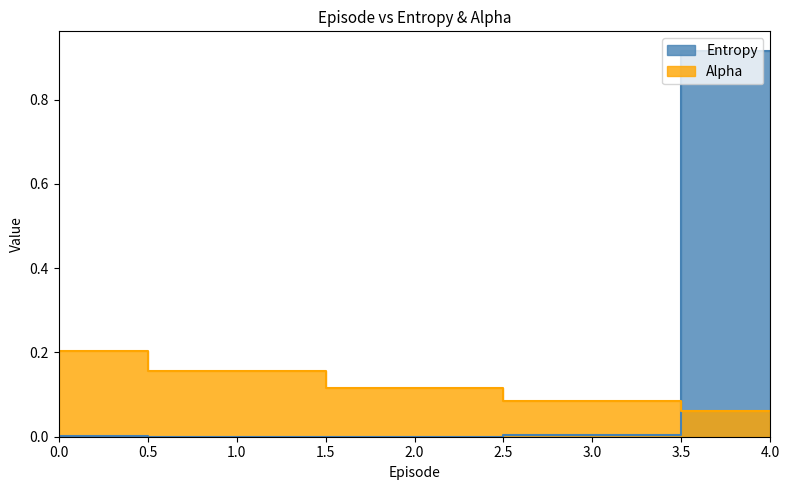

Where is Alpha nearest to the value 0?

4